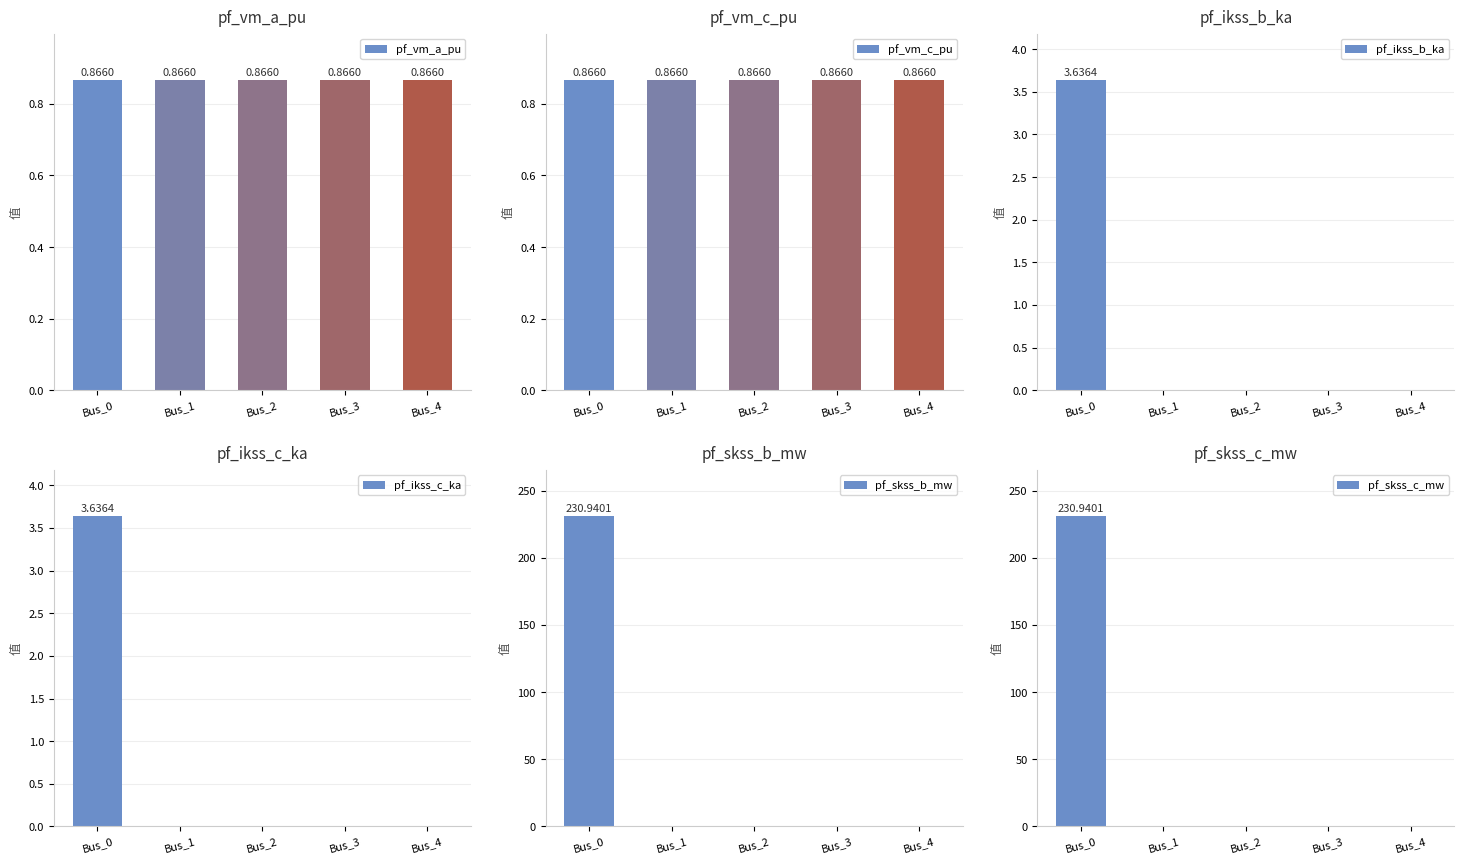

Rank the series by their maximum value, from lowest to highest.

pf_vm_a_pu, pf_vm_c_pu, pf_ikss_b_ka, pf_ikss_c_ka, pf_skss_b_mw, pf_skss_c_mw